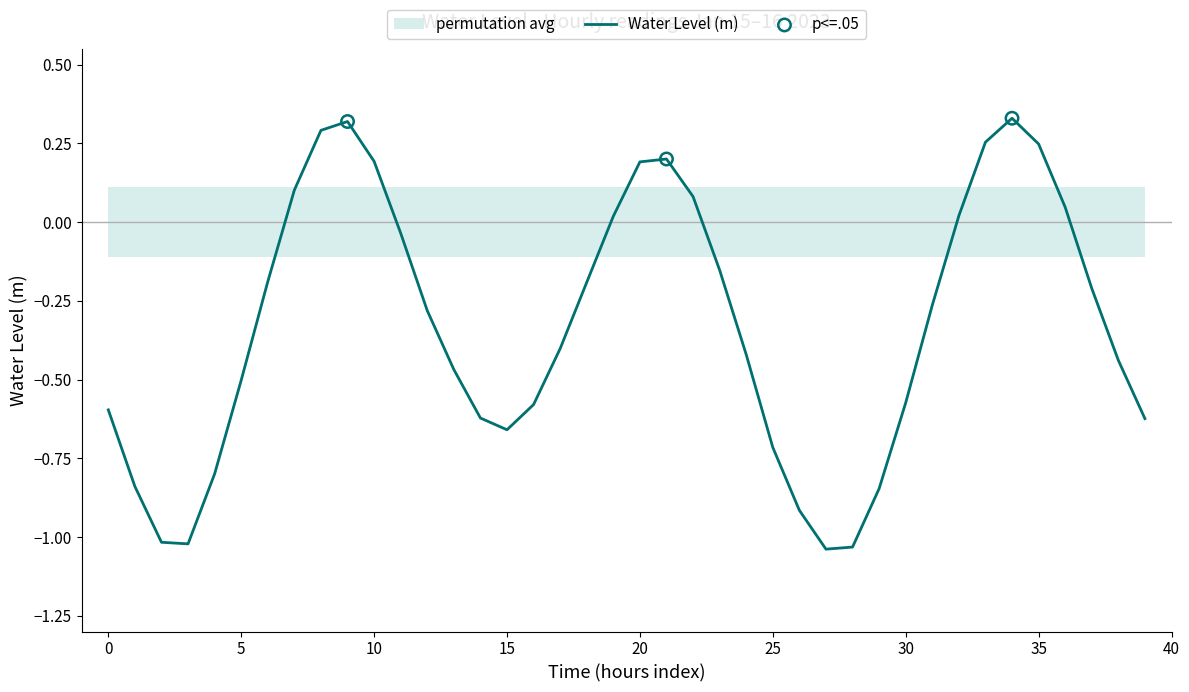

What is the change in value from 2023-01-15 21:00 to 2023-01-16 09:00?

+0.1